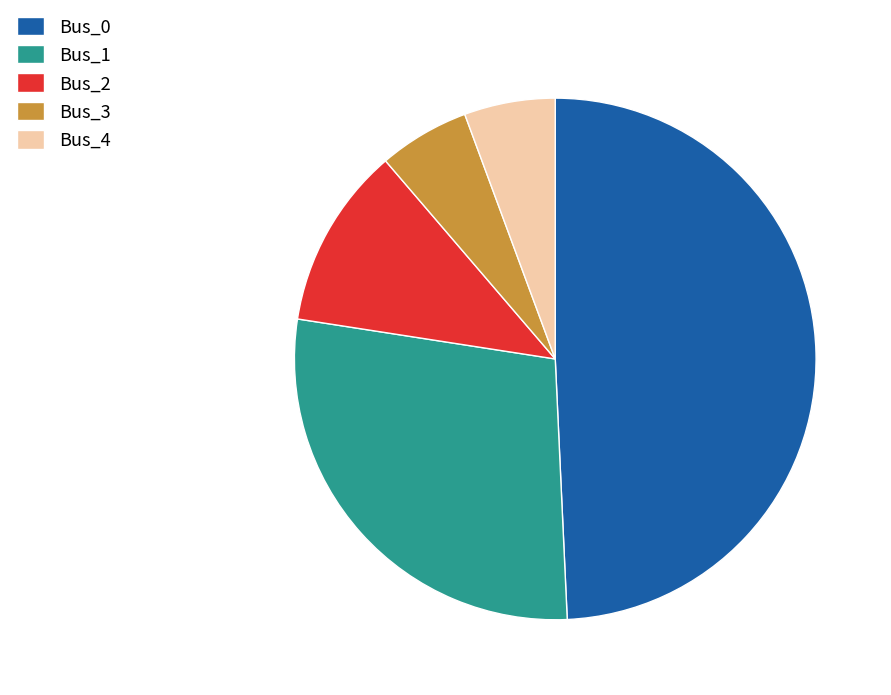

What is the largest slice in the pie chart?

Bus_0